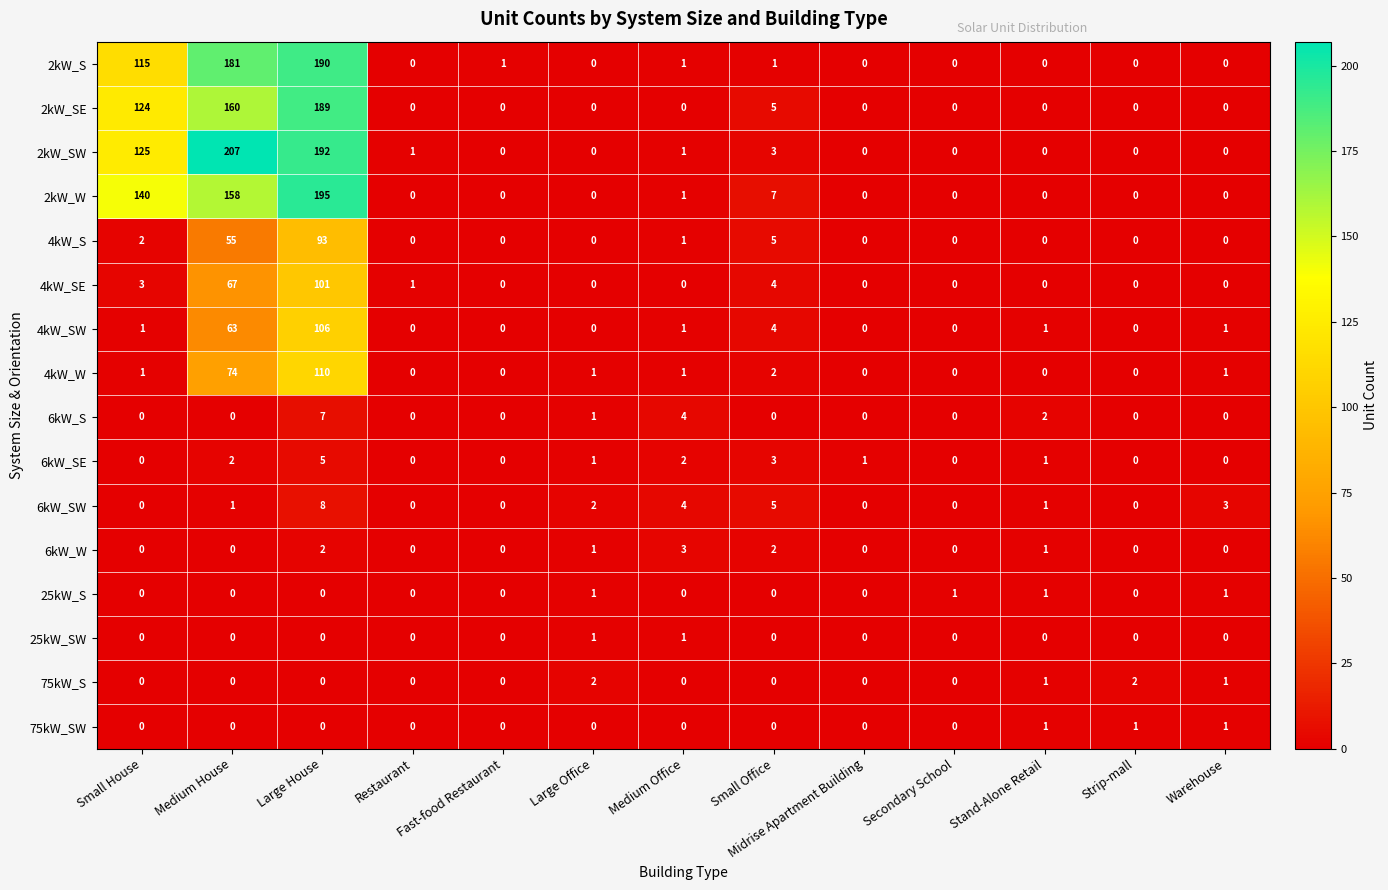

Which category has the highest value across all series?

Medium House